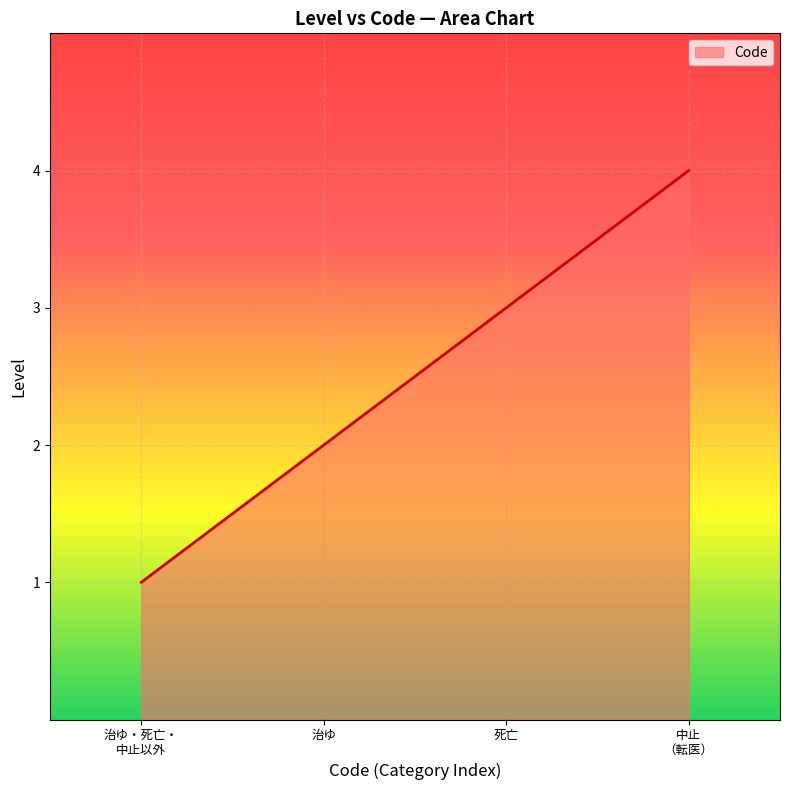

Which category has the highest value across all series?

中止
（転医）